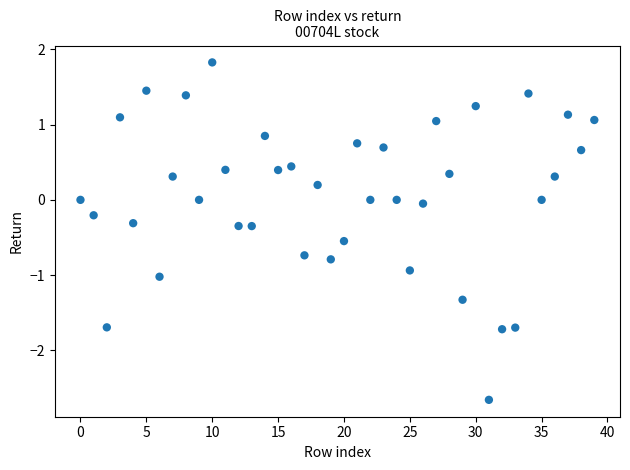

What is the range of Y values (max minus min)?

4.5